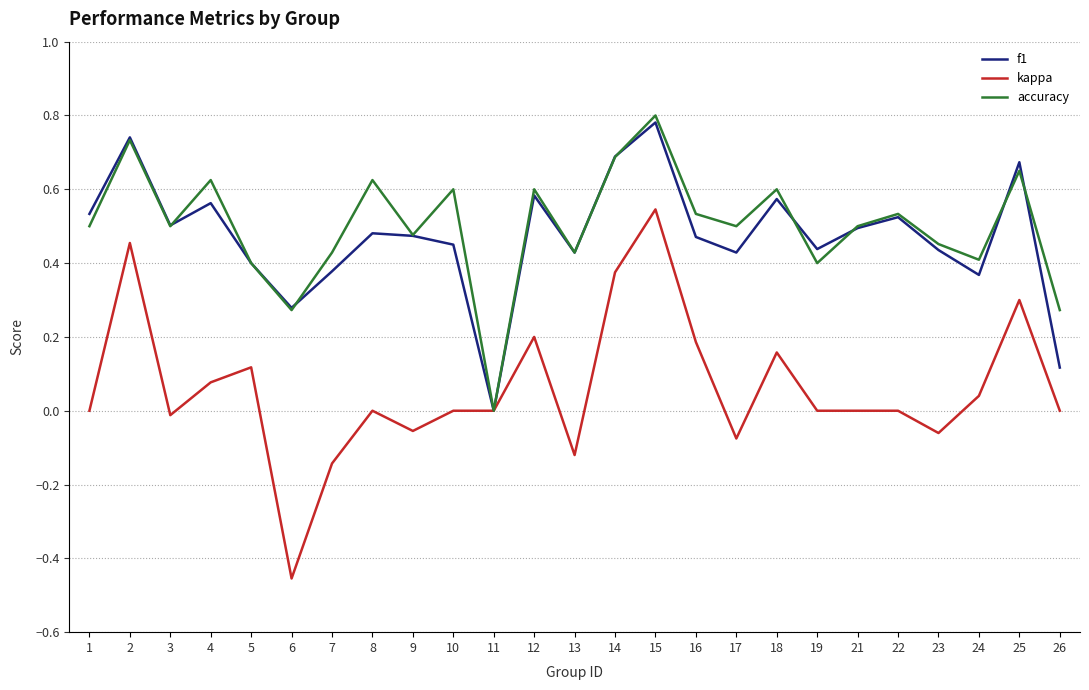

At which category is the sum across all series the highest?

15